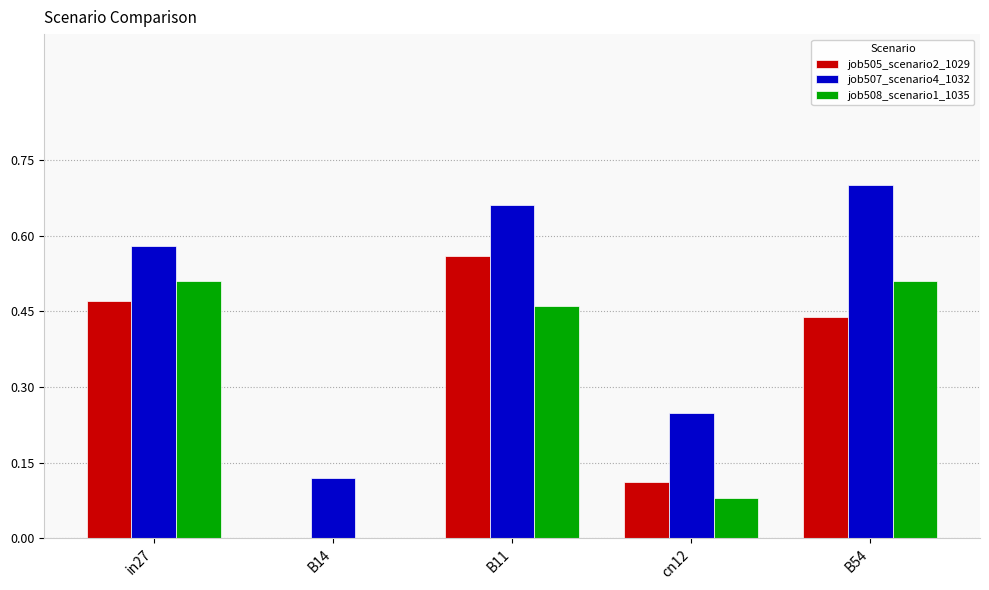

What is the sum of all job508_scenario1_1035 values?

1.6